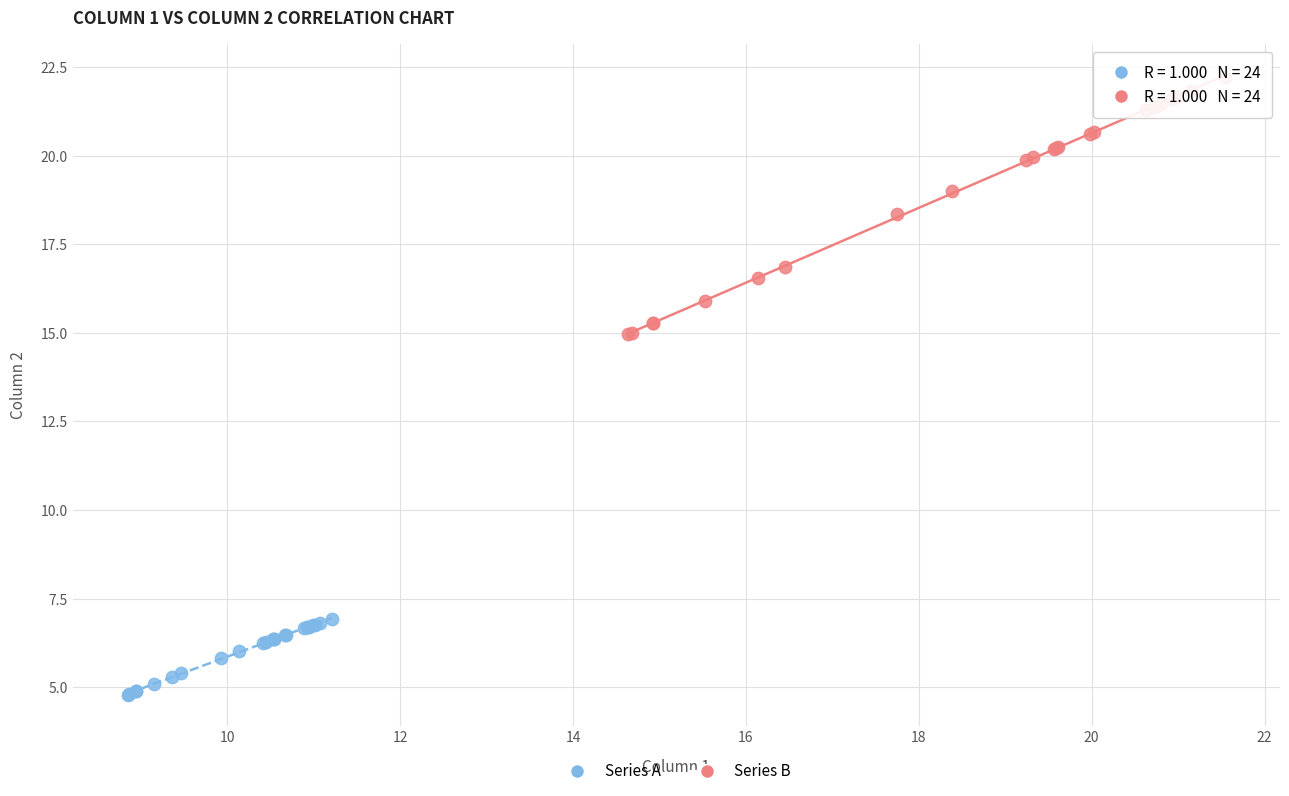

Which series has the widest spread of Y values?

Series B